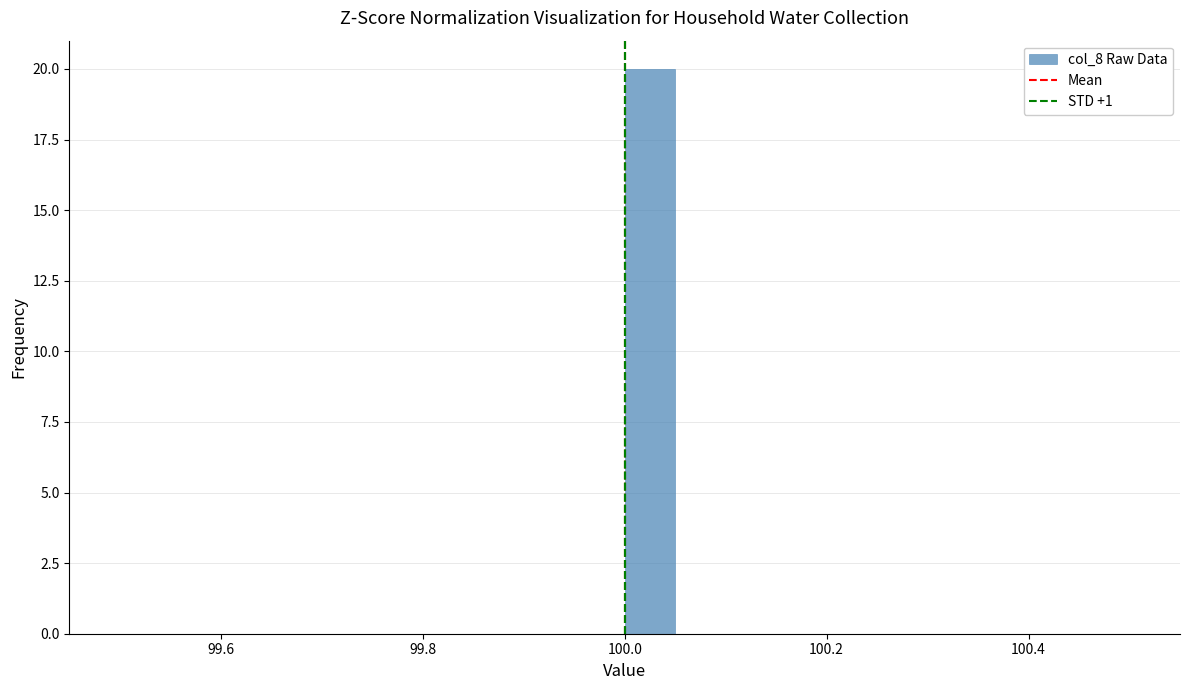

Around what value on the x-axis is the tallest bar? Give the approximate position of its centre, as read against the axis.

100.02